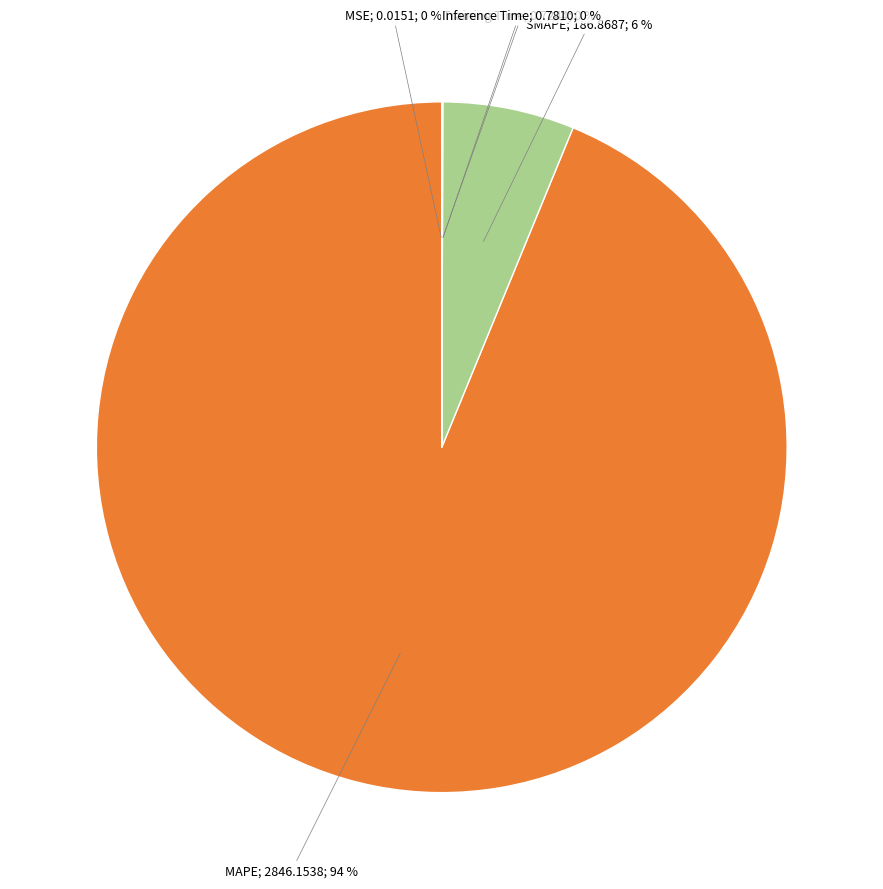

Is there a majority slice in this chart?

Yes